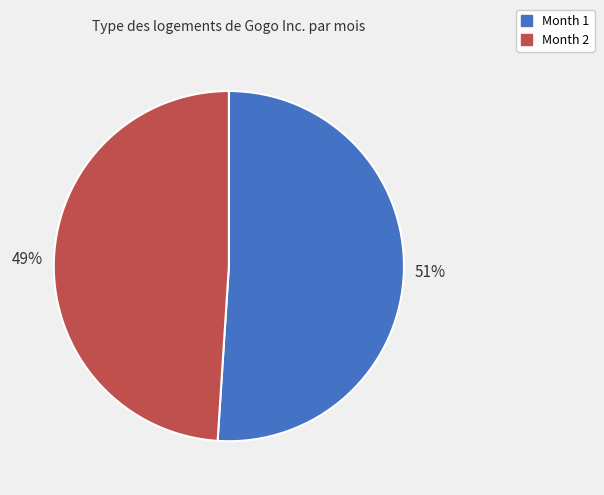

What is the majority slice?

Month 1